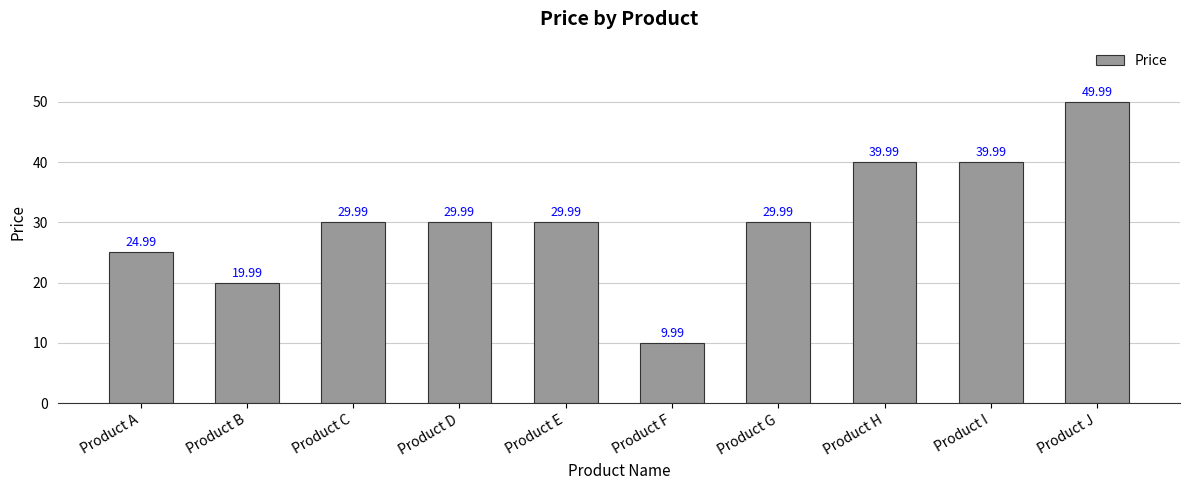

At which category does the chart reach its peak across all series?

Product J